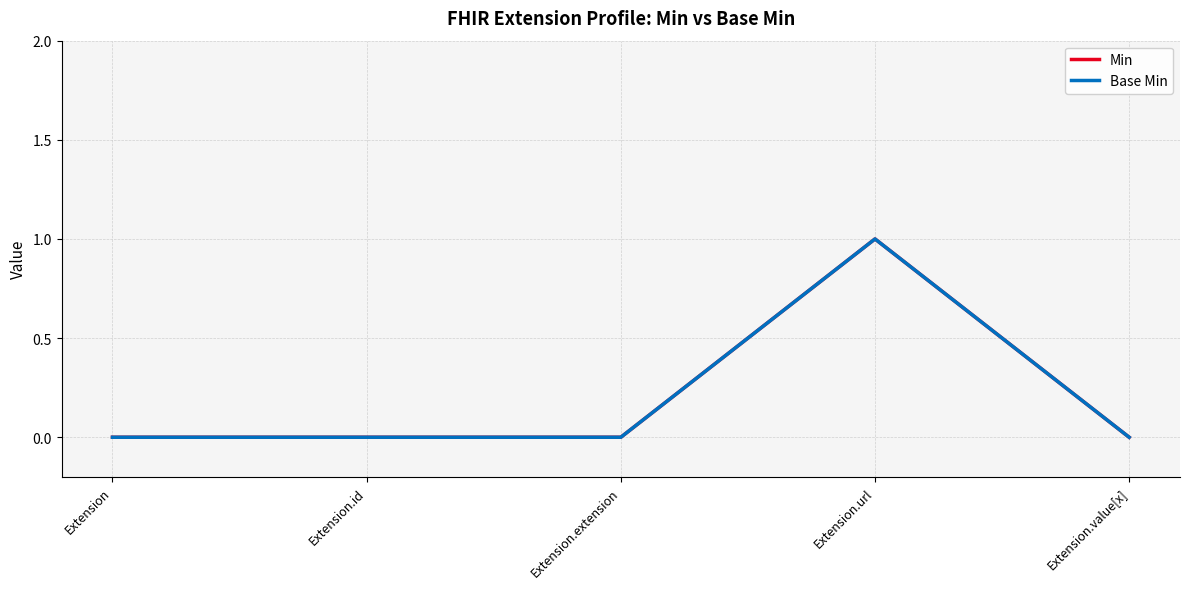

Which category has the lowest value in the Base Min series?

Extension